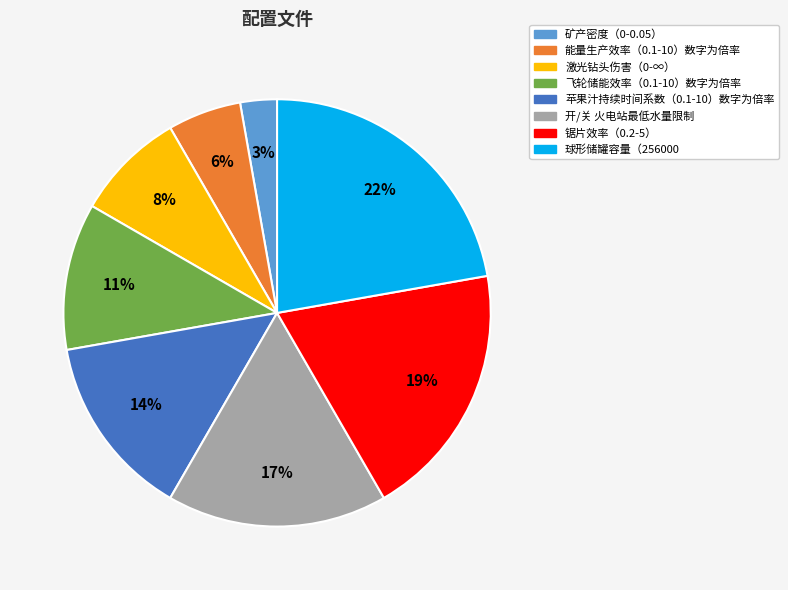

Is it true that 球形储罐容量（256000 is 22% of the pie?

True